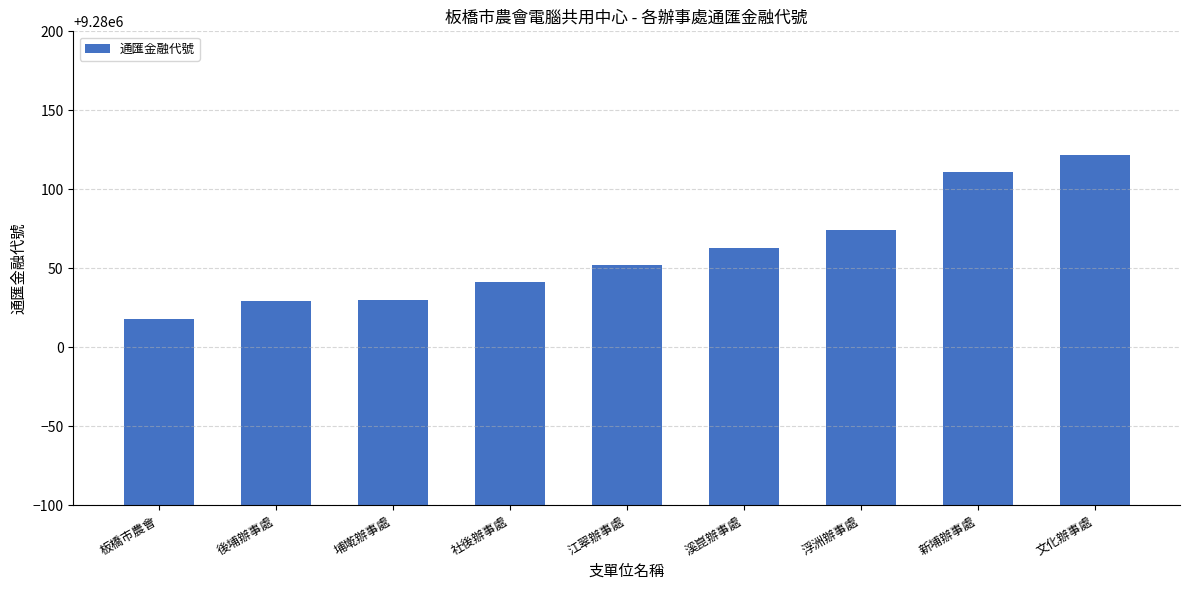

What is the difference between the values at 浮洲辦事處 and 後埔辦事處?

45